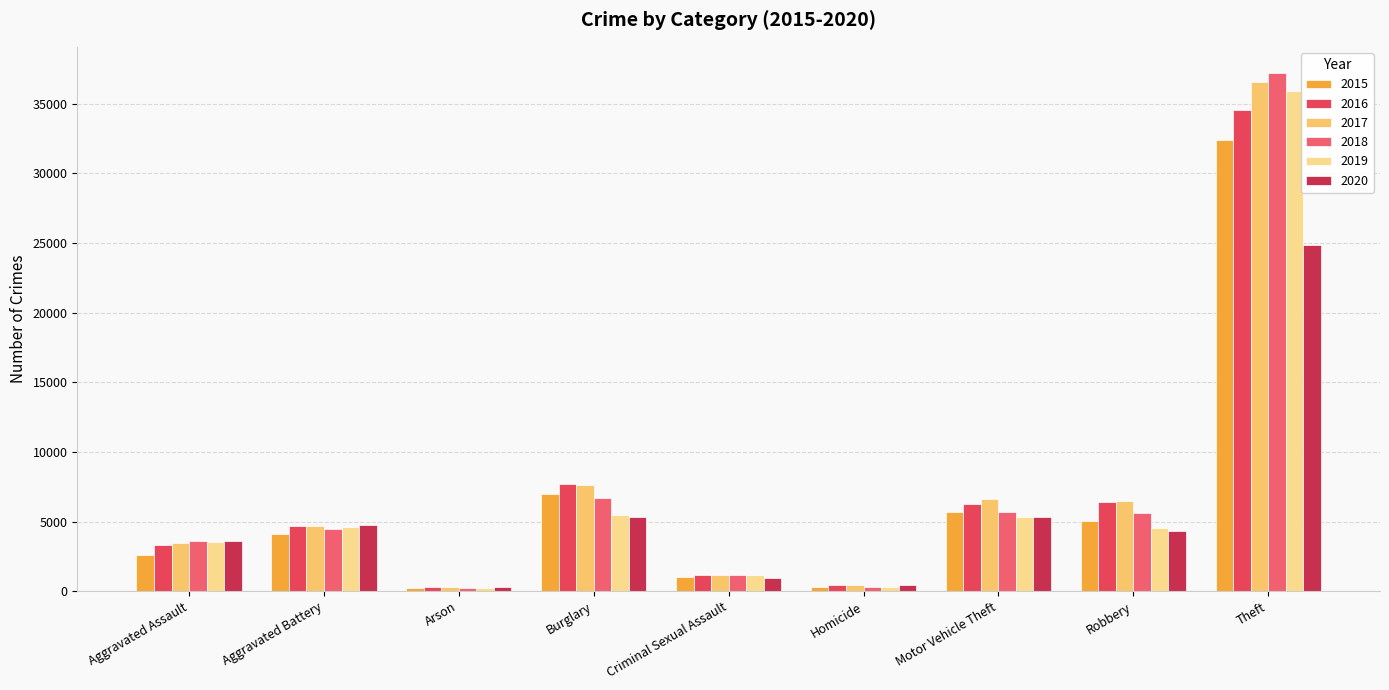

Reading right to left, list all the values displayed in this chart.

2015: Theft=32408	Robbery=5049	Motor Vehicle Theft=5712	Homicide=277	Criminal Sexual Assault=1051	Burglary=6965	Arson=254	Aggravated Battery=4091	Aggravated Assault=2608
2016: Theft=34556	Robbery=6420	Motor Vehicle Theft=6247	Homicide=412	Criminal Sexual Assault=1131	Burglary=7664	Arson=306	Aggravated Battery=4711	Aggravated Assault=3302
2017: Theft=36543	Robbery=6490	Motor Vehicle Theft=6610	Homicide=415	Criminal Sexual Assault=1190	Burglary=7650	Arson=274	Aggravated Battery=4664	Aggravated Assault=3457
2018: Theft=37223	Robbery=5601	Motor Vehicle Theft=5713	Homicide=331	Criminal Sexual Assault=1199	Burglary=6708	Arson=212	Aggravated Battery=4467	Aggravated Assault=3596
2019: Theft=35916	Robbery=4519	Motor Vehicle Theft=5360	Homicide=295	Criminal Sexual Assault=1151	Burglary=5458	Arson=212	Aggravated Battery=4635	Aggravated Assault=3518
2020: Theft=24861	Robbery=4302	Motor Vehicle Theft=5299	Homicide=462	Criminal Sexual Assault=918	Burglary=5329	Arson=334	Aggravated Battery=4732	Aggravated Assault=3616